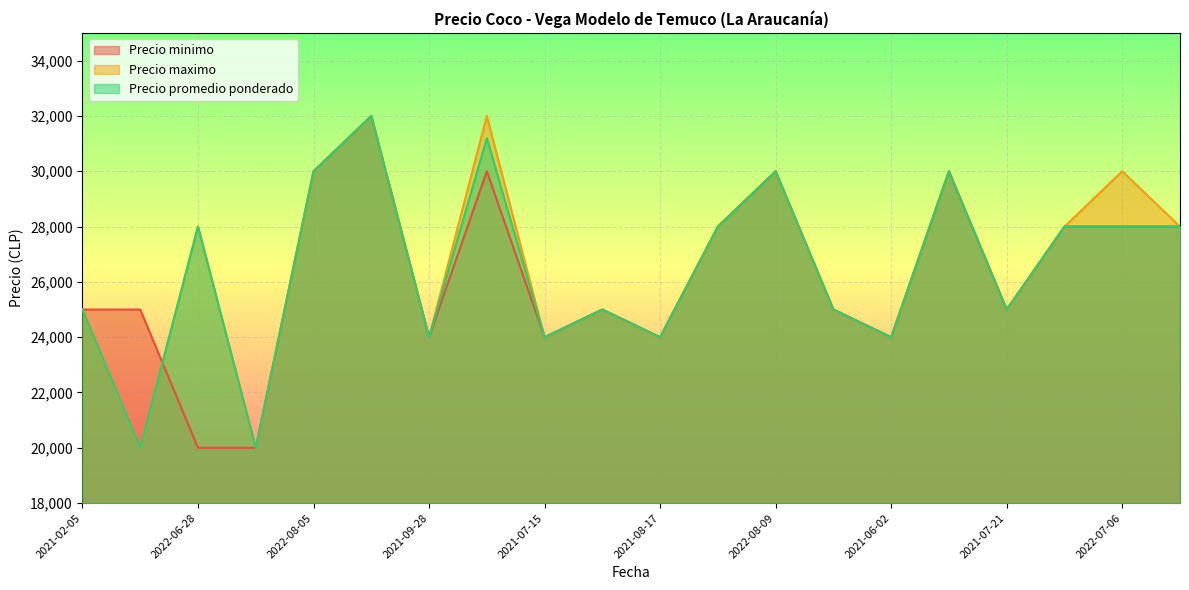

The value of Precio promedio ponderado at 2021-06-02 is 24000. True or false?

True